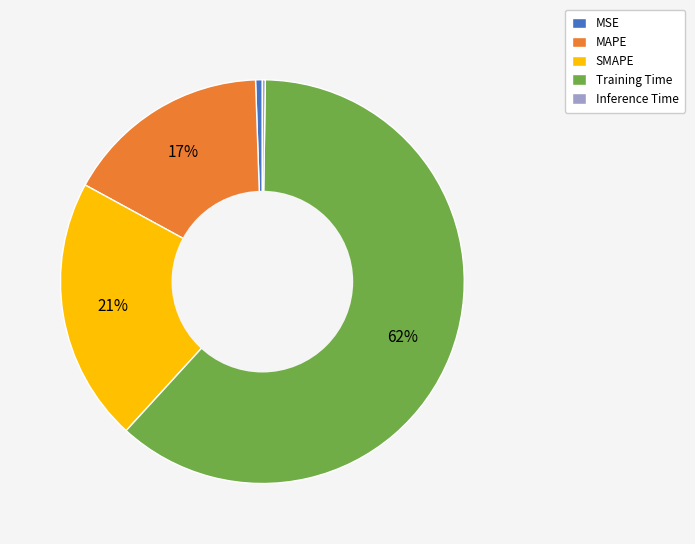

To the nearest percent, what is the combined percentage of MSE and Training Time?

62%